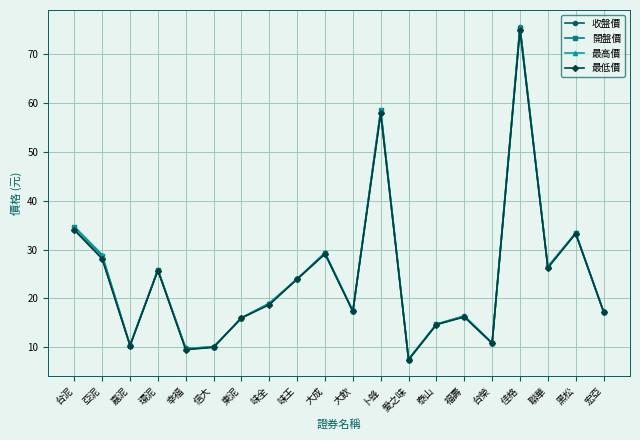

What is the maximum value for 最高價?

75.6